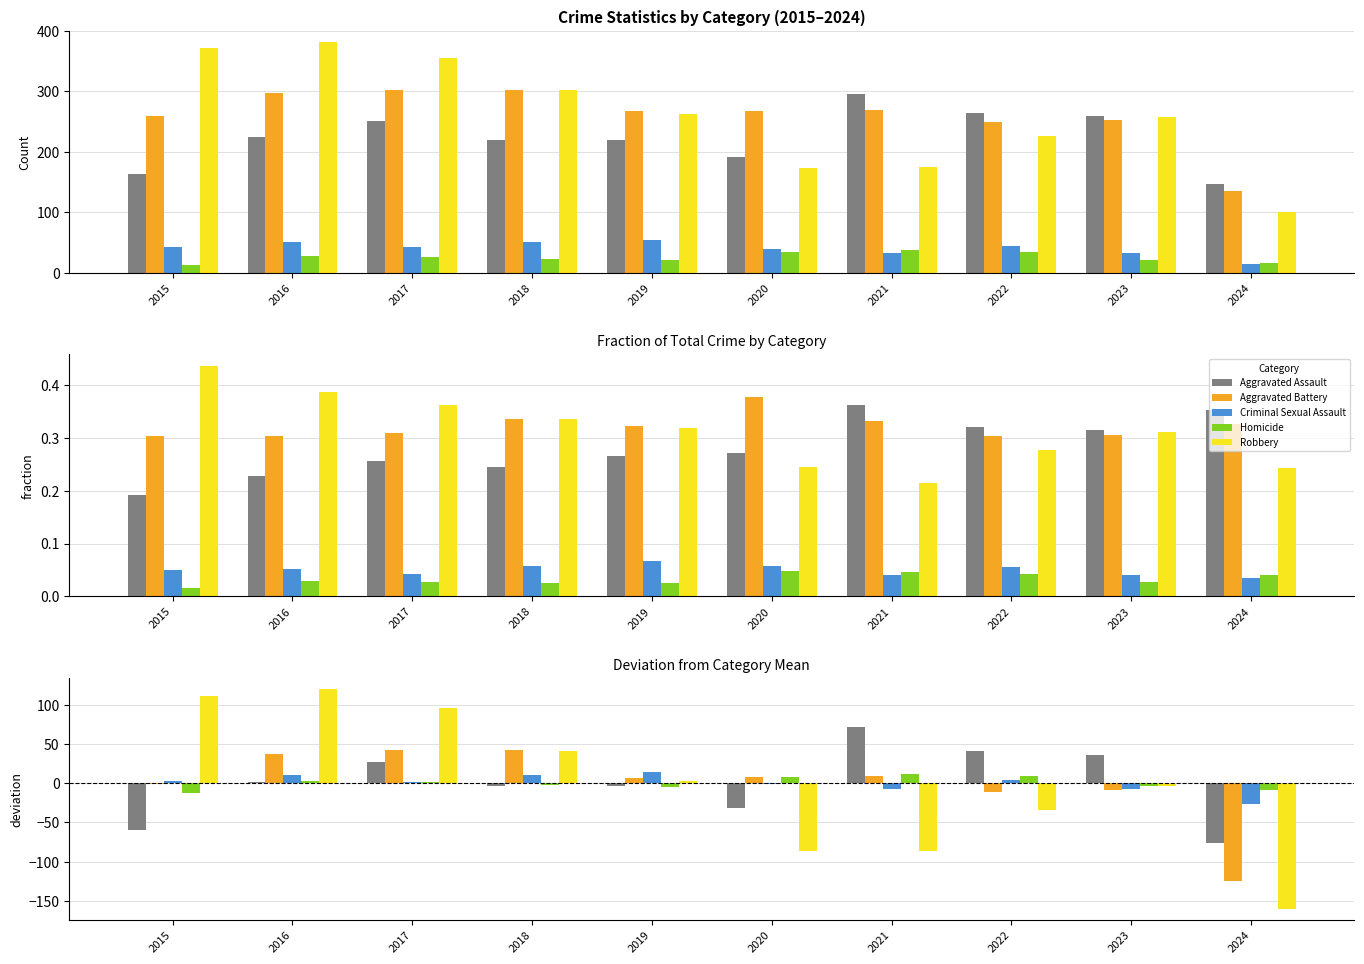

Count the number of data series in this chart.

5